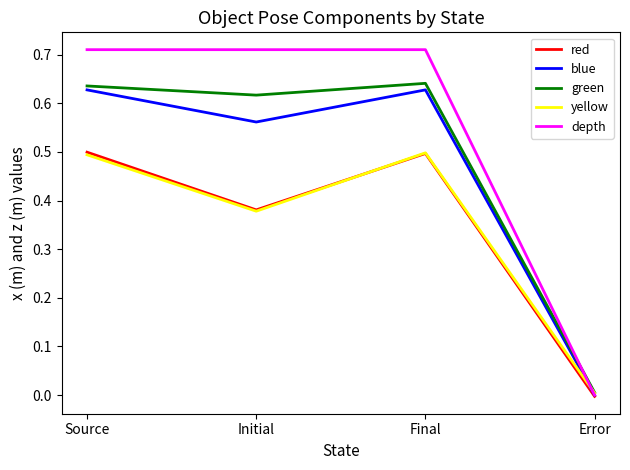

At how many categories does at least one series exceed 0?

4